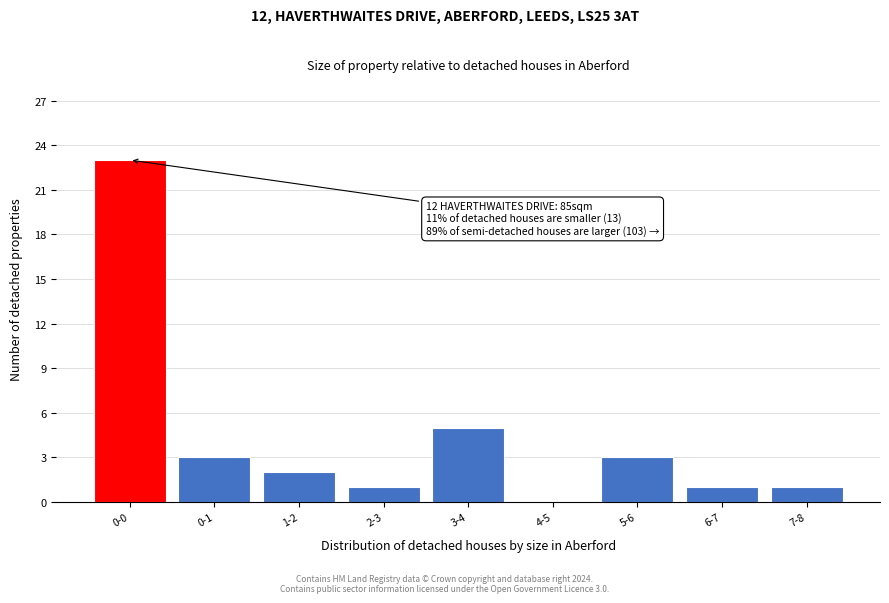

Reading left to right, list all the values displayed in this chart.

0-0=23	0-1=3	1-2=2	2-3=1	3-4=5	4-5=0	5-6=3	6-7=1	7-8=1